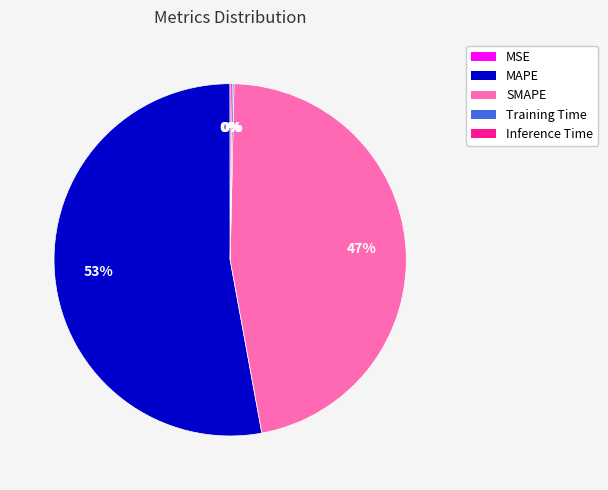

The SMAPE slice represents 47% of the pie. True or false?

True